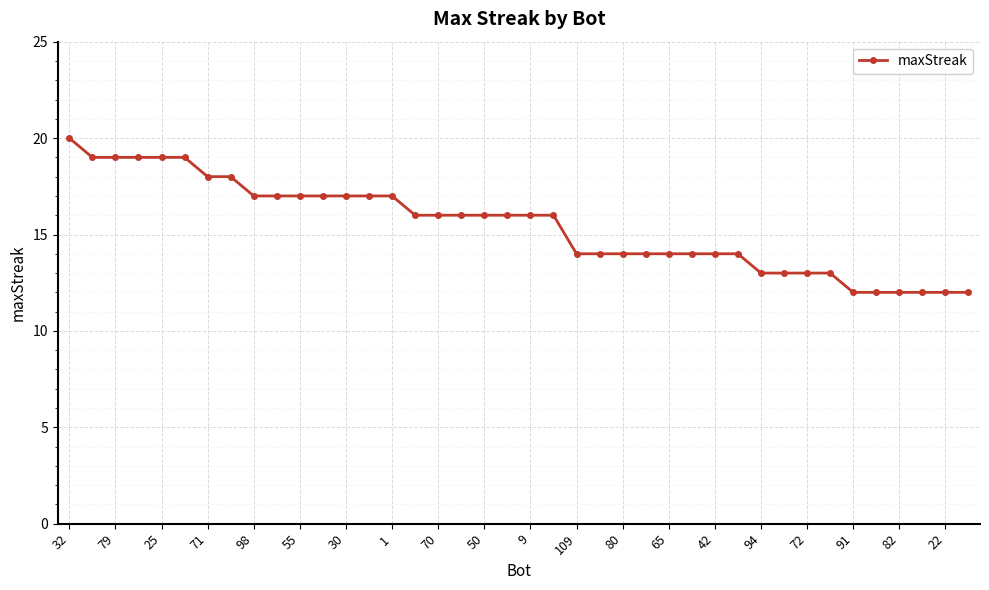

What is the value of the 26th point from the left?

14